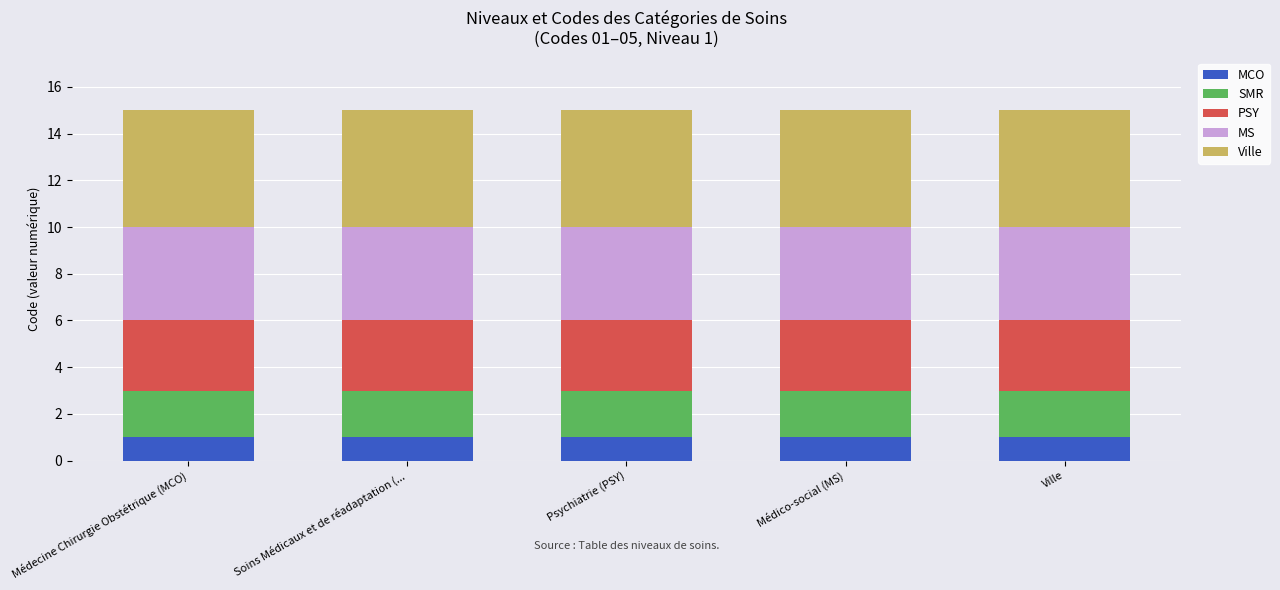

What is the total value across all series at Ville?

15